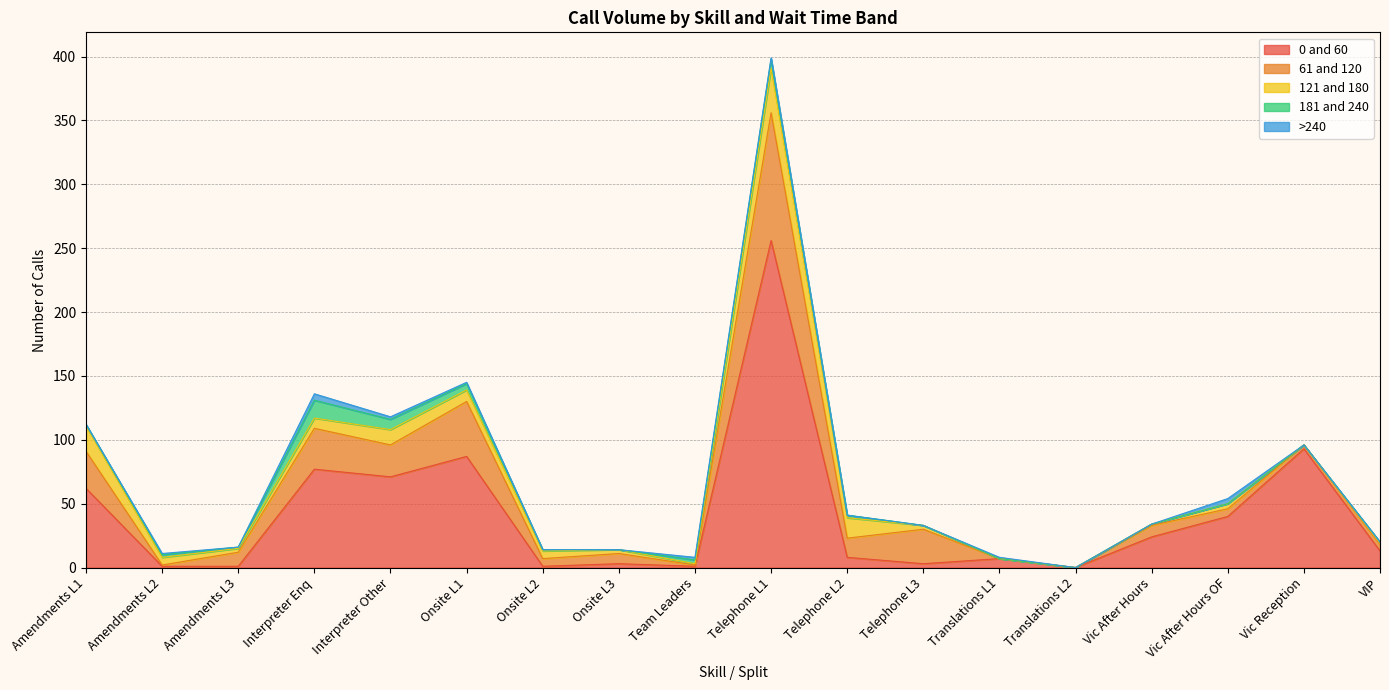

The value of 121 and 180 at Translations L2 is 13. True or false?

False